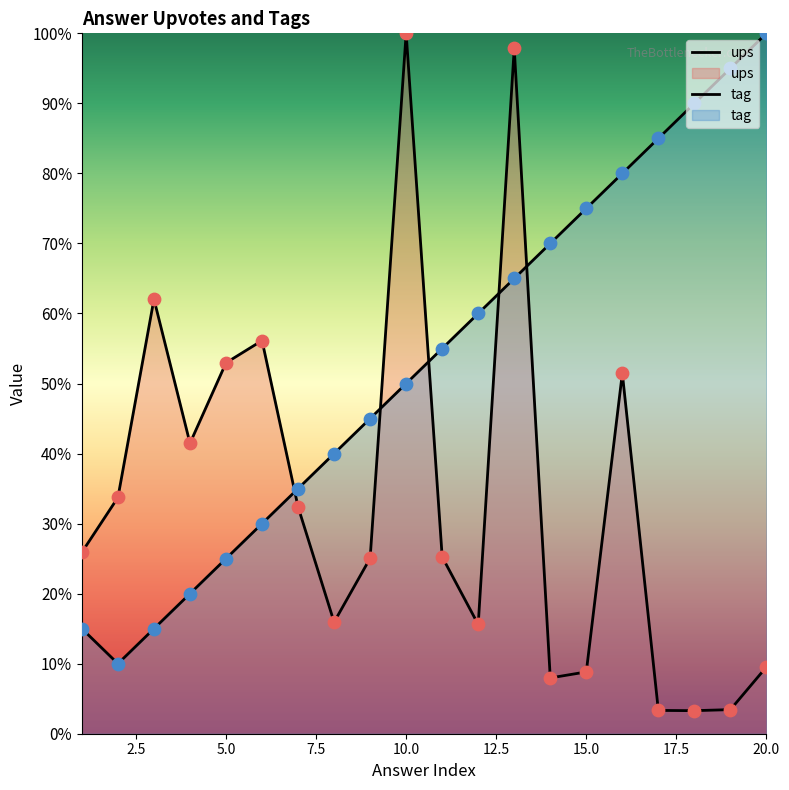

Which series contains the highest Y value?

ups